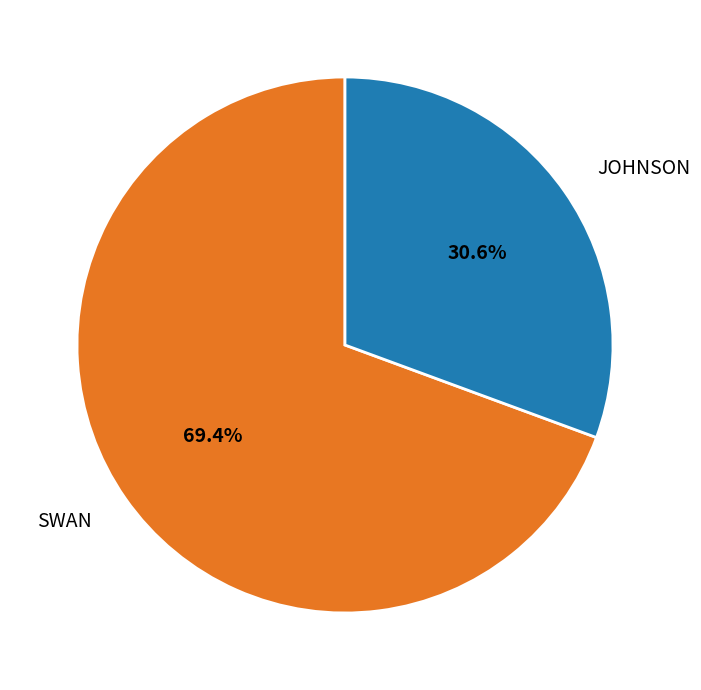

What is the ratio of the value at JOHNSON to the value at SWAN?

0.4